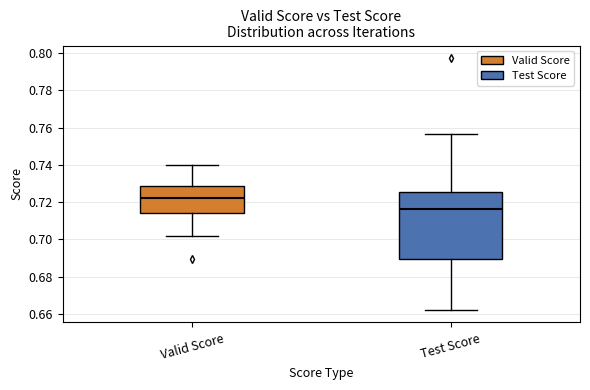

Which box's median line is the highest?

Valid Score